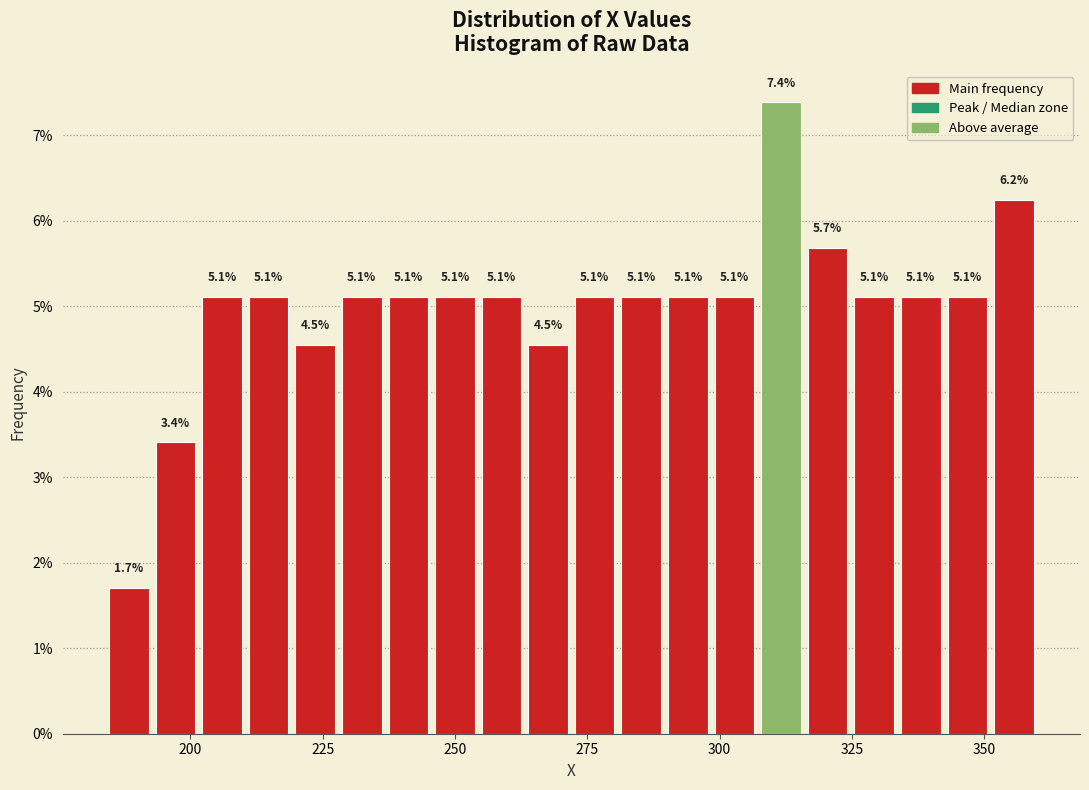

Read against the x-axis, roughly where is the centre of the tallest bar?

310